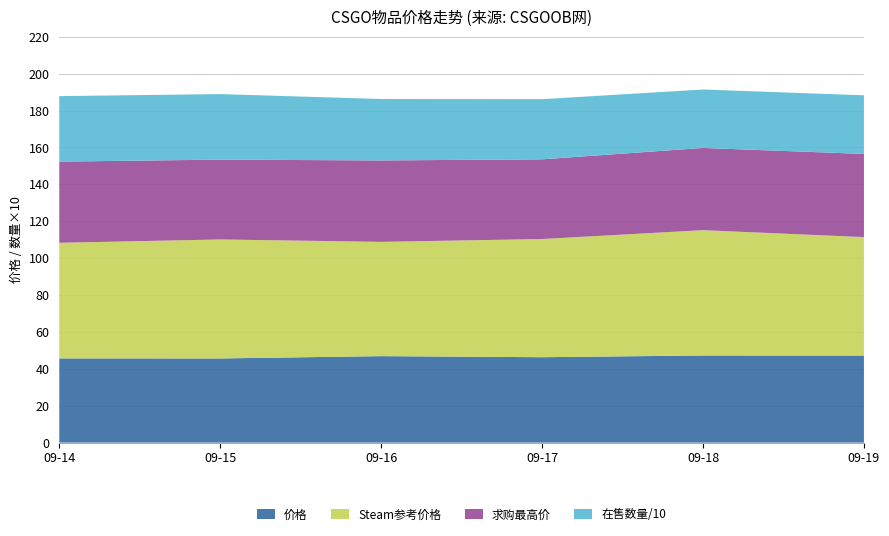

Reading right to left, list all the values displayed in this chart.

价格: 46.7	46.3	46.6	46.9	47.1	46.8	46.5	46.9	47.2	47.4	47.0	46.4	46.7	45.5	45.7
Steam参考价格: 64.0	63.7	64.3	63.9	64.8	65.1	64.5	63.8	64.2	63.9	67.8	65.2	61.9	64.5	62.7
求购最高价: 44.6	44.2	44.5	44.8	45.0	44.7	44.3	44.6	44.8	45.1	44.5	43.2	44.1	43.0	44.0
在售数量/10: 32.0	31.7	31.4	31.6	31.9	32.1	31.8	31.5	32.0	31.8	31.6	32.6	33.5	35.5	35.5